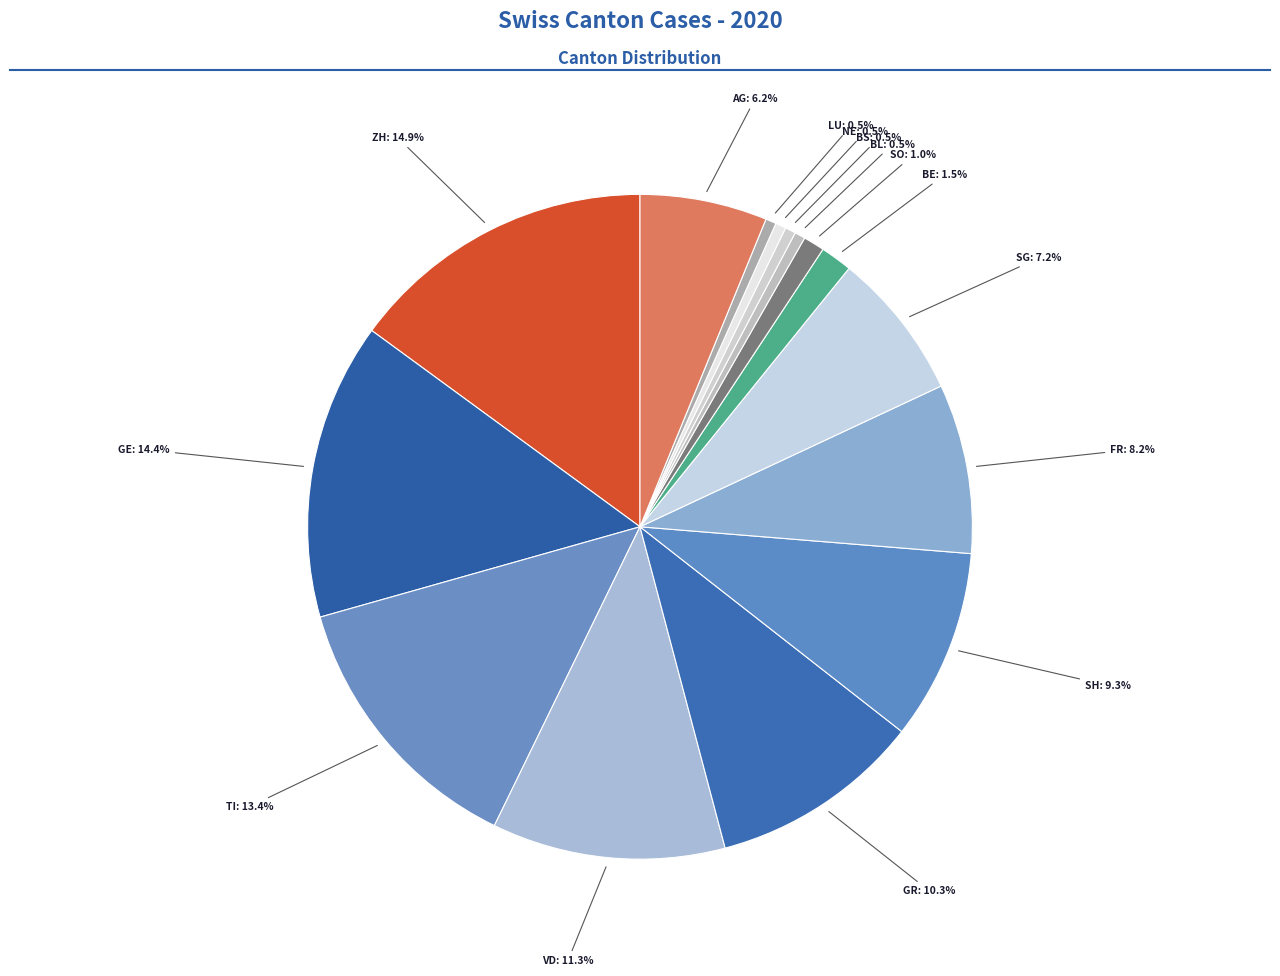

How many slices are in this pie chart?

15